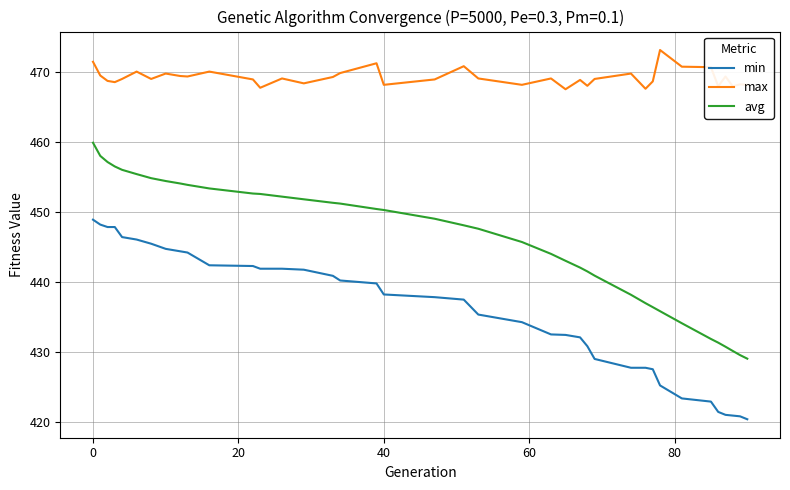

What is the greatest value displayed?

473.1